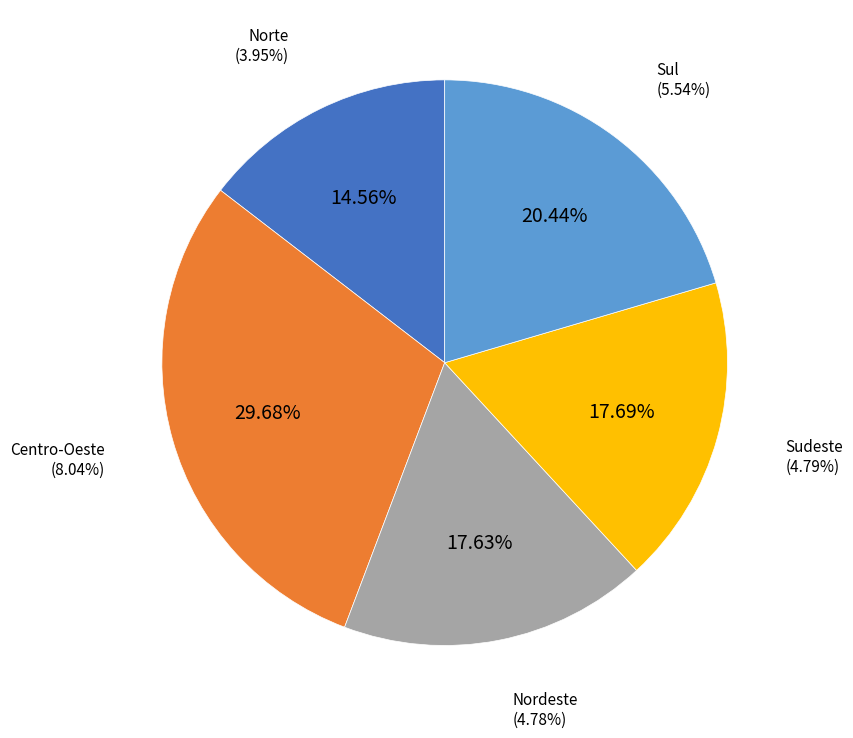

Count the number of slices in the pie.

5